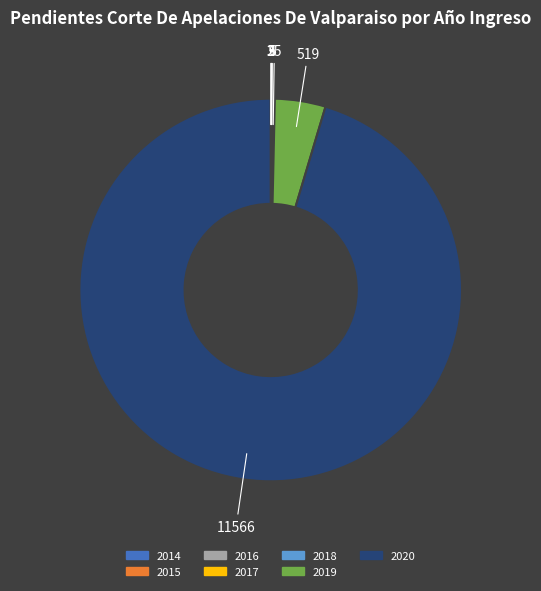

What is the largest slice in the pie chart?

2020